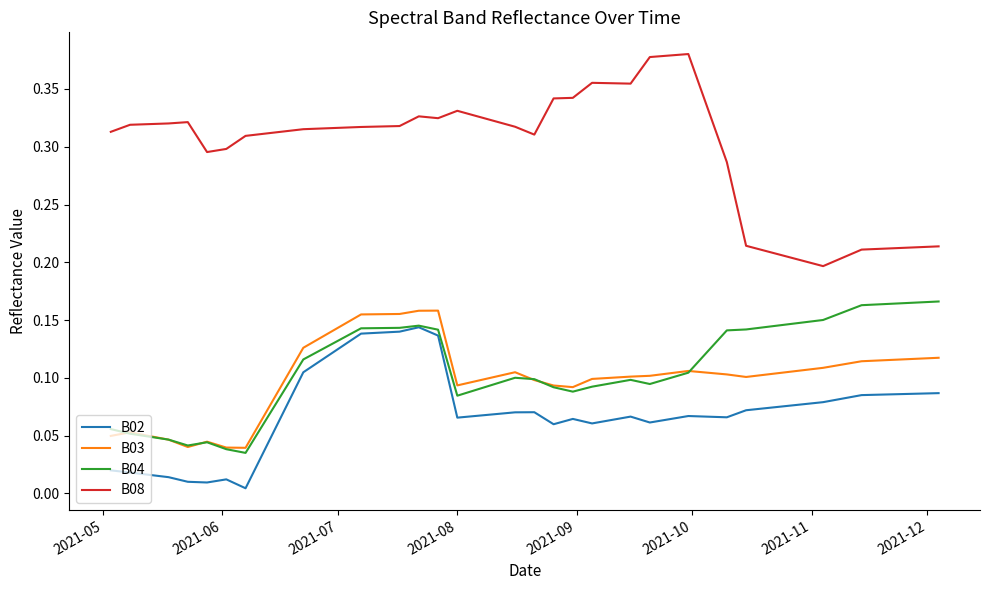

Which series has the widest spread of values?

B08